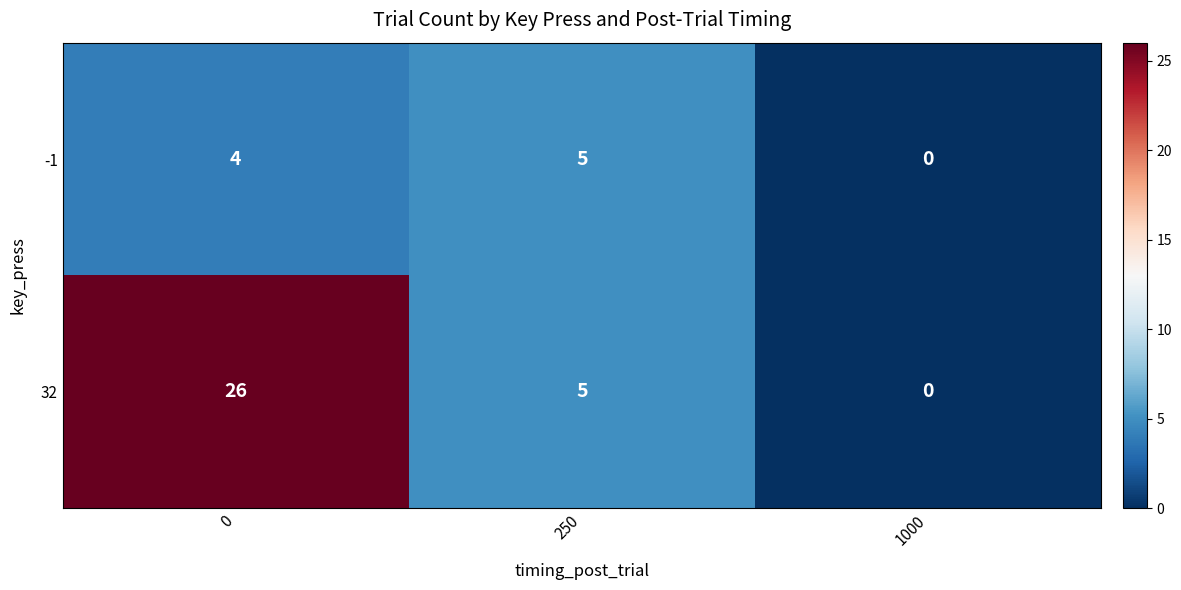

What is the total value across all series at 250?

10